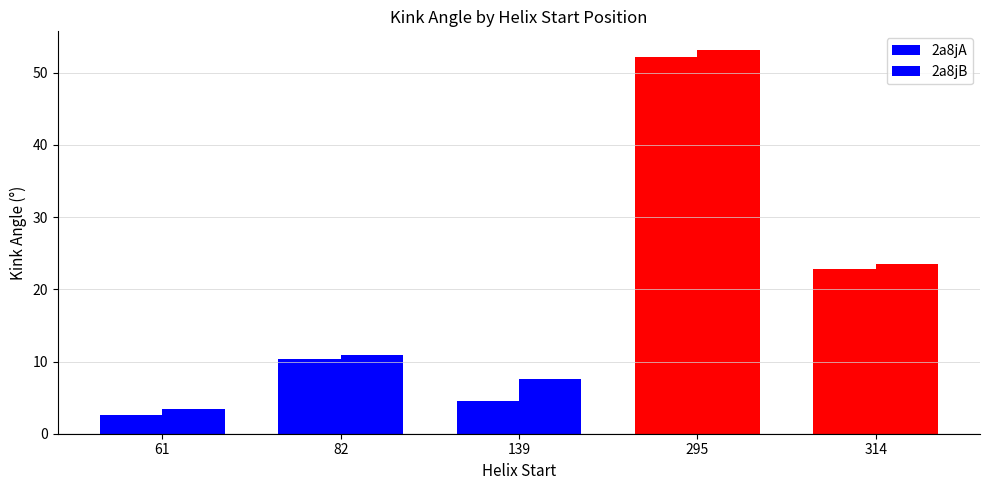

Is it true that 2a8jA equals 2.6 at 61?

True